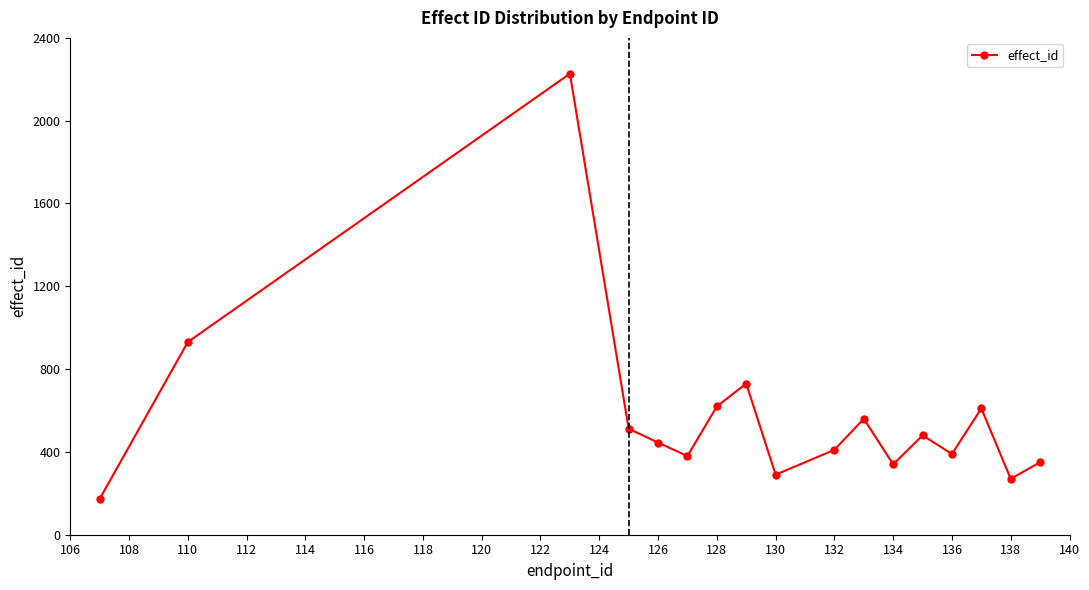

What is the greatest value displayed?

2227